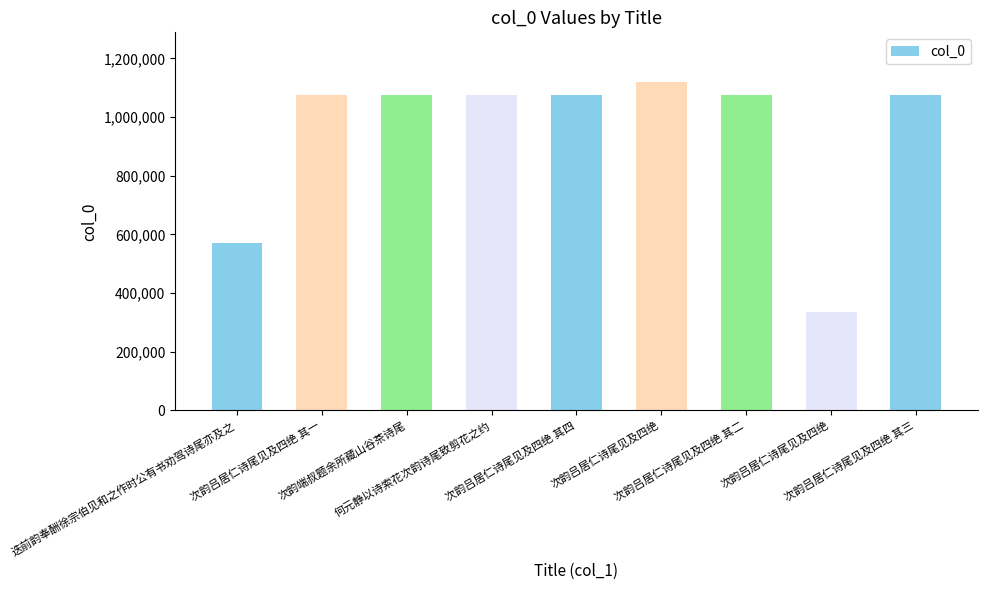

Reading left to right, what are all the values shown in this chart?

迭前韵奉酬徐宗伯见和之作时公有书劝驾诗尾亦及之=569881	次韵吕居仁诗尾见及四绝 其一=1075059	次韵端叔题余所藏山谷茶诗尾=1074778	何元静以诗索花次韵诗尾致剪花之约=1075105	次韵吕居仁诗尾见及四绝 其四=1075062	次韵吕居仁诗尾见及四绝=1120736	次韵吕居仁诗尾见及四绝 其二=1075060	次韵吕居仁诗尾见及四绝=336700	次韵吕居仁诗尾见及四绝 其三=1075061